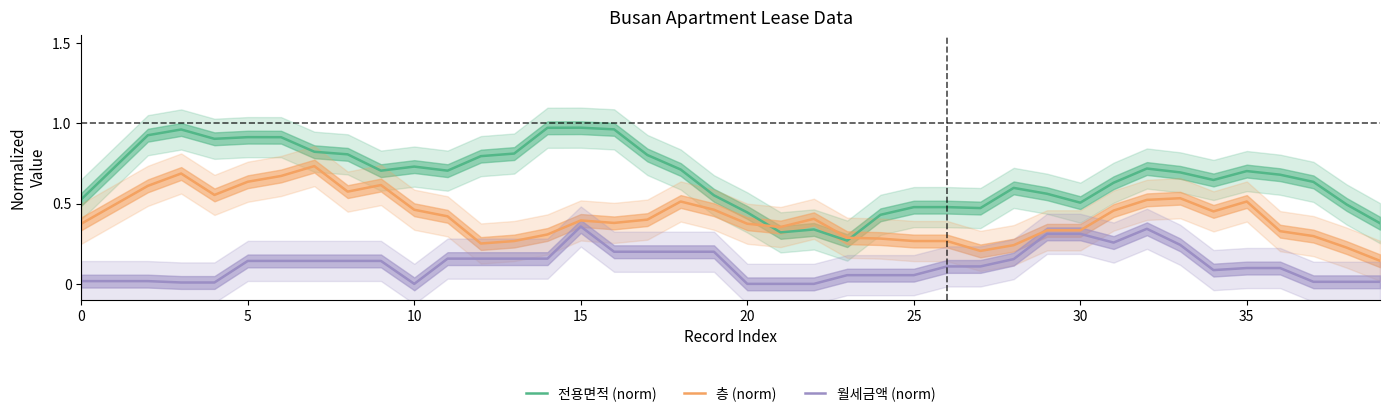

Rank the series by their maximum value, from lowest to highest.

월세금액 (norm), 층 (norm), 전용면적 (norm)